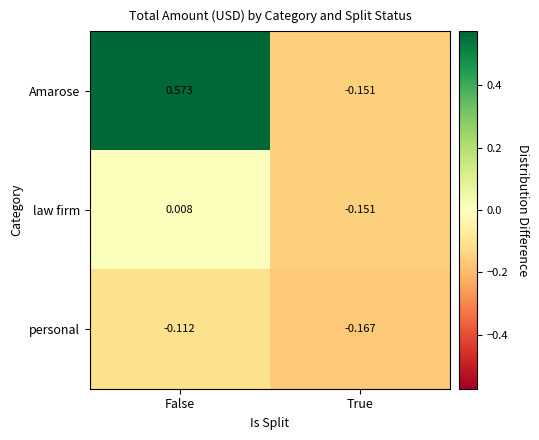

Which category has the lowest value across all series?

True